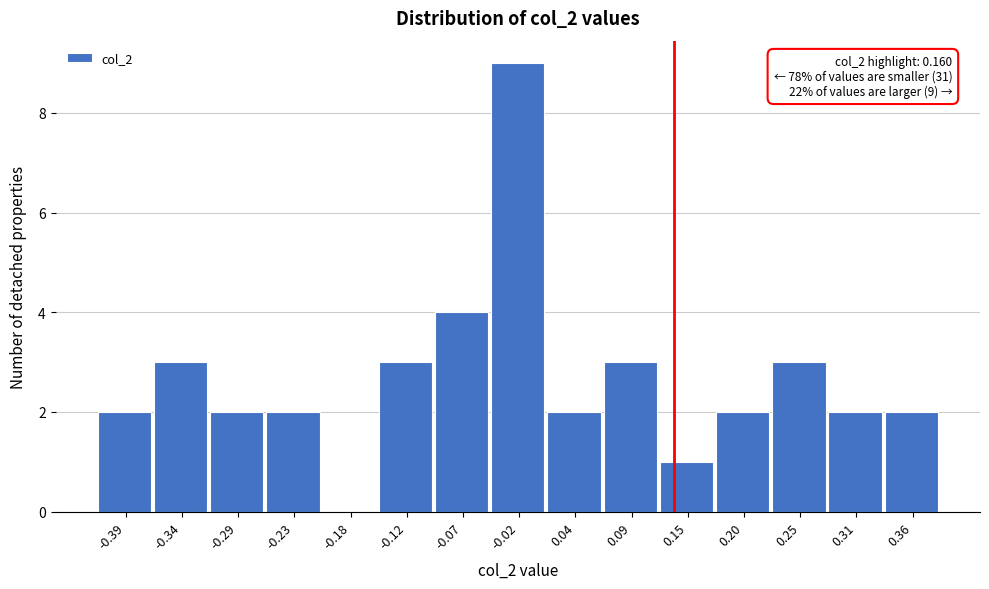

Reading left to right, list all the values displayed in this chart.

-0.39=2	-0.34=3	-0.29=2	-0.23=2	-0.18=0	-0.12=3	-0.07=4	-0.02=9	0.04=2	0.09=3	0.15=1	0.20=2	0.25=3	0.31=2	0.36=2